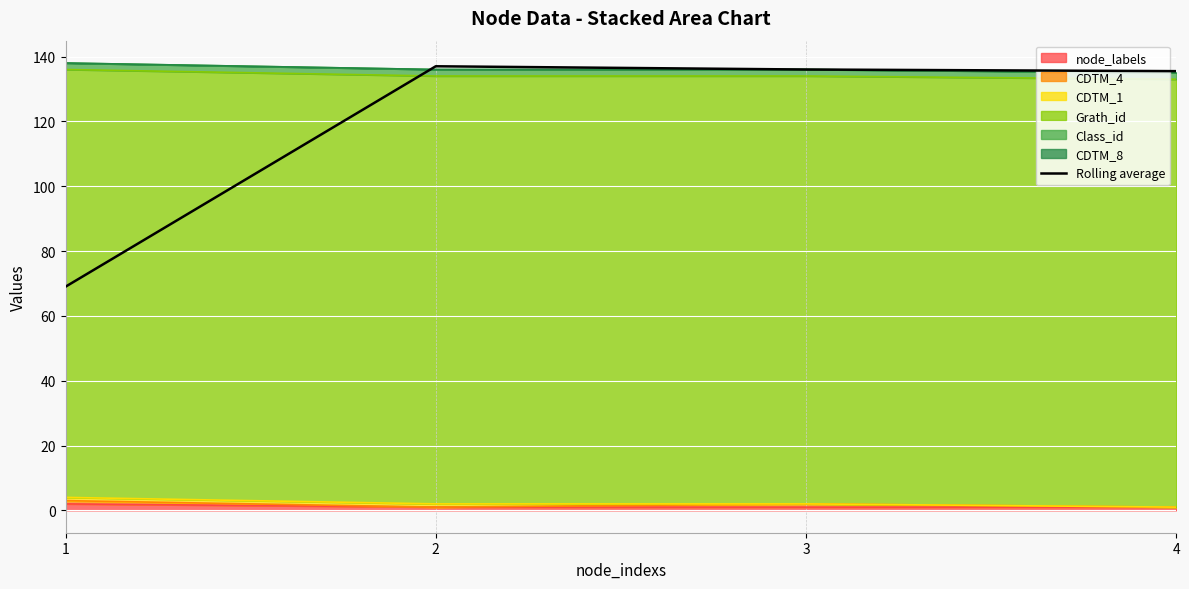

Reading left to right, extract all data points from this chart.

69.0	137.0	136.0	135.5